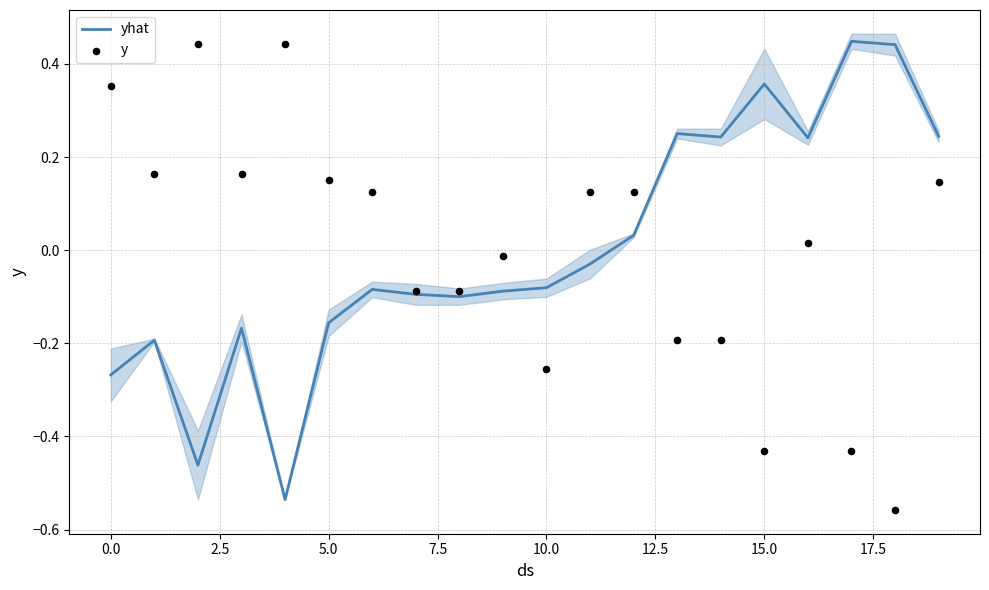

Which series reaches the minimum Y coordinate?

y